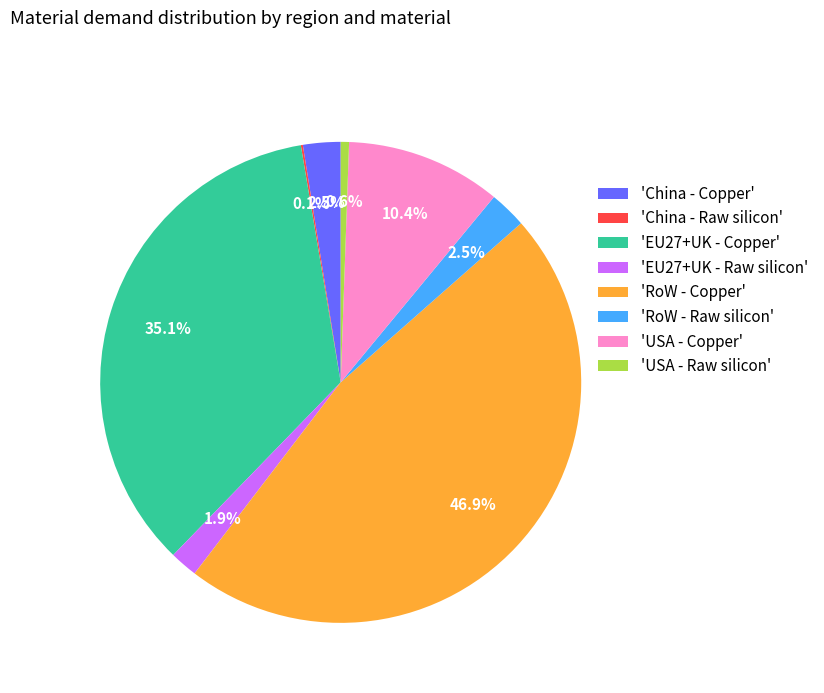

What is the largest slice in the pie chart?

'RoW - Copper'